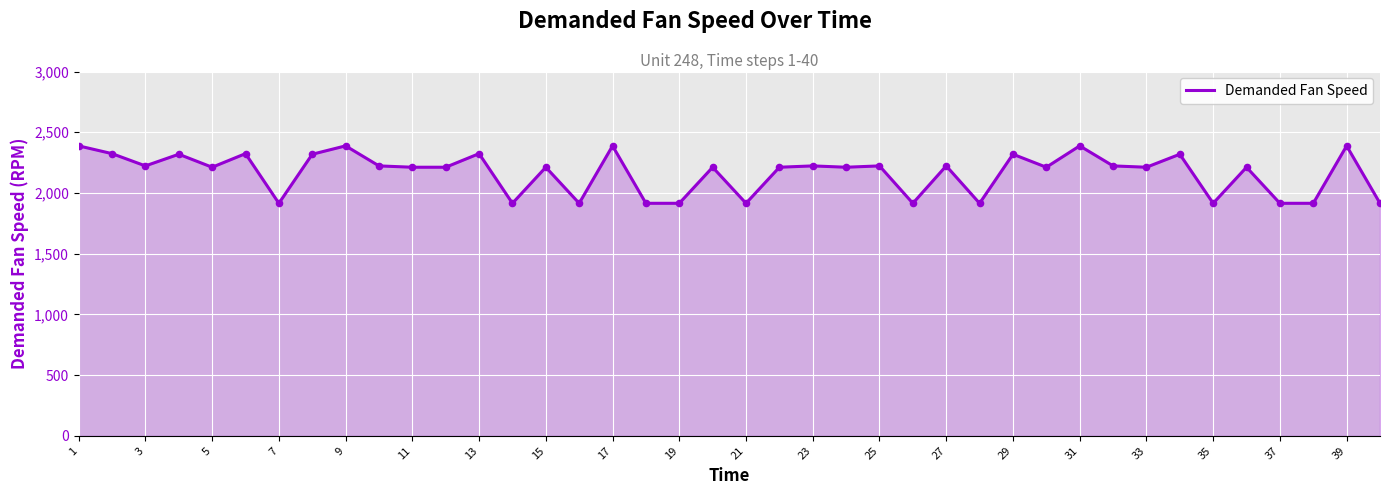

What is the difference between the maximum and minimum values?

473